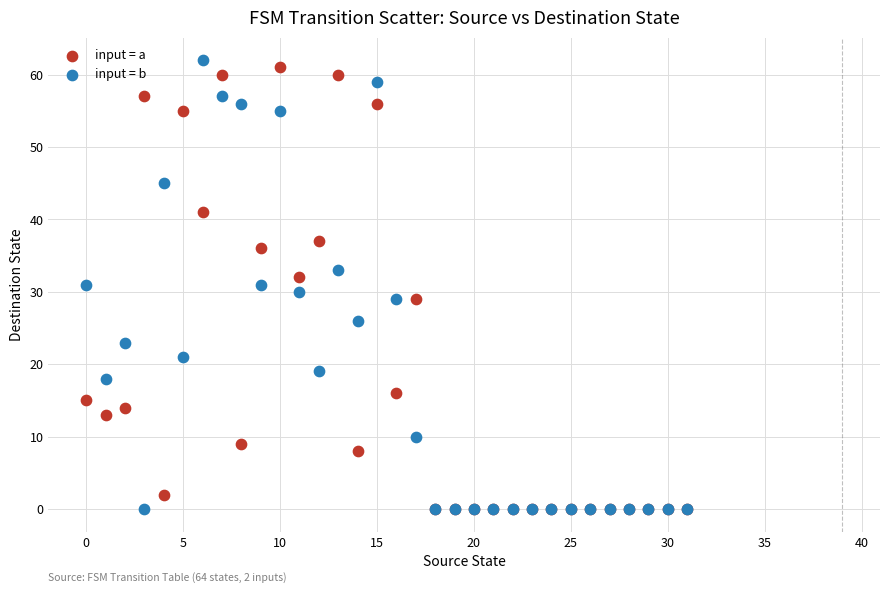

What are all the series names shown in the legend?

input = a, input = b